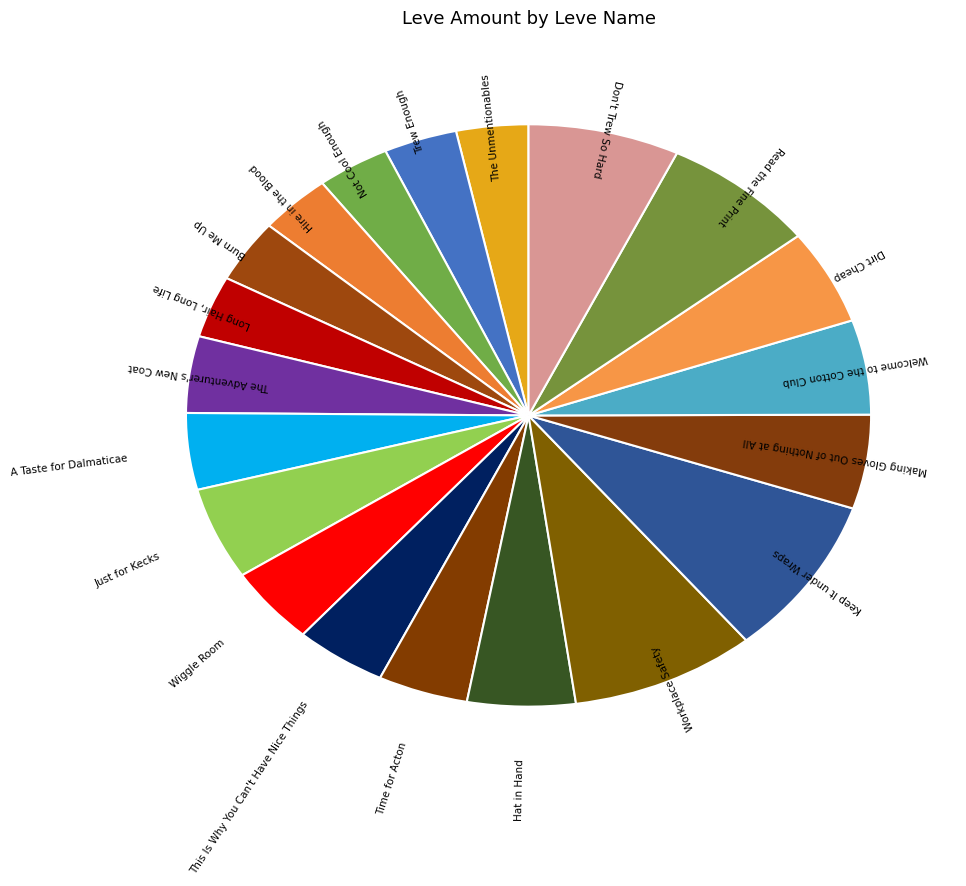

Count the number of slices in the pie.

20